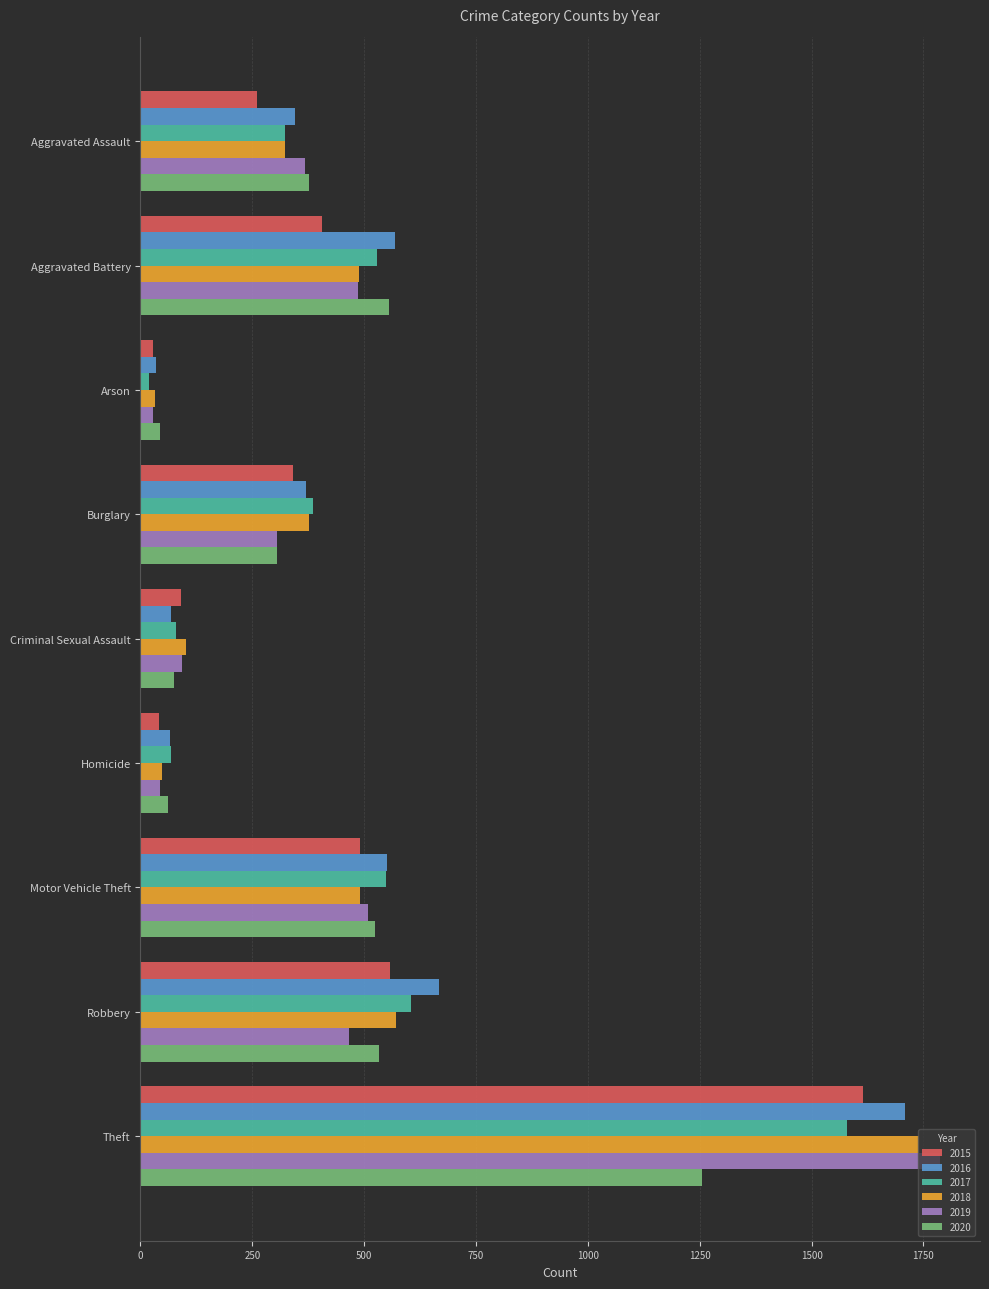

What is the minimum value shown in the chart?

20